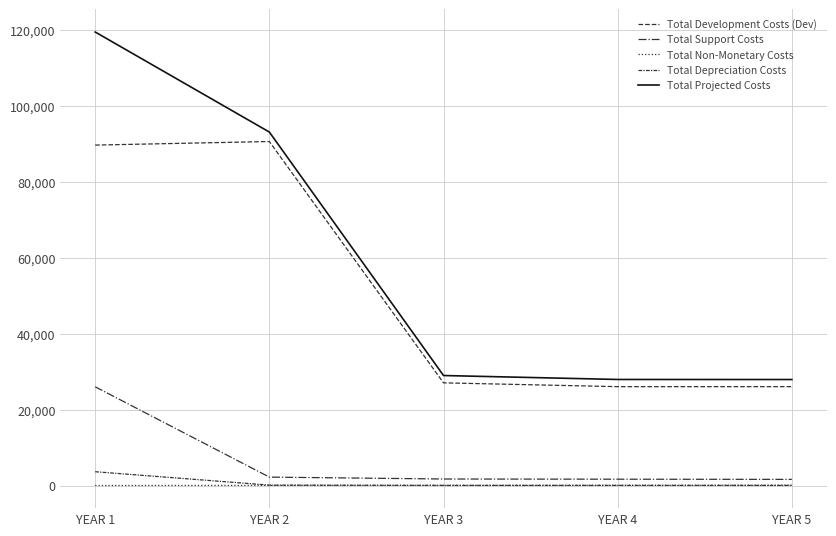

What is the value of the Total Support Costs point at the 4th from the left?

1710